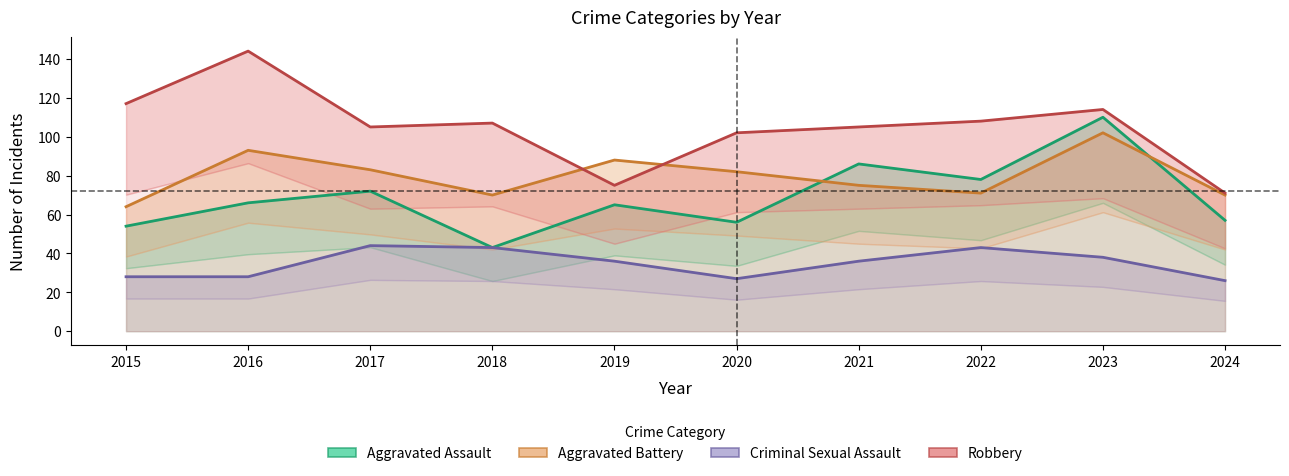

What is the value of the Criminal Sexual Assault point at the 3rd from the left?

44